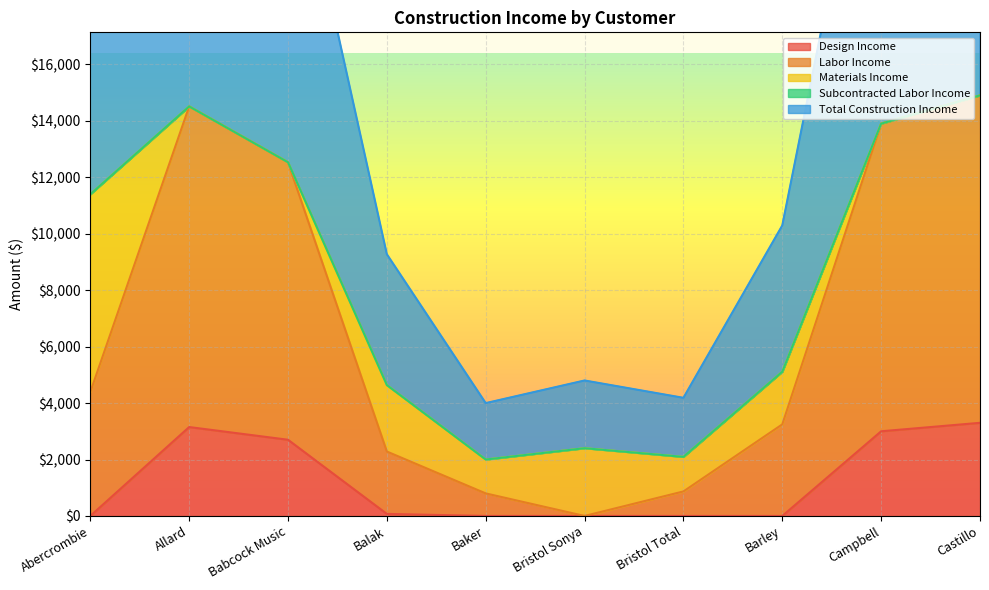

List the labels in order of Labor Income value, smallest first.

Bristol Sonya, Baker, Bristol Total, Balak, Barley, Abercrombie, Babcock Music, Campbell, Allard, Castillo